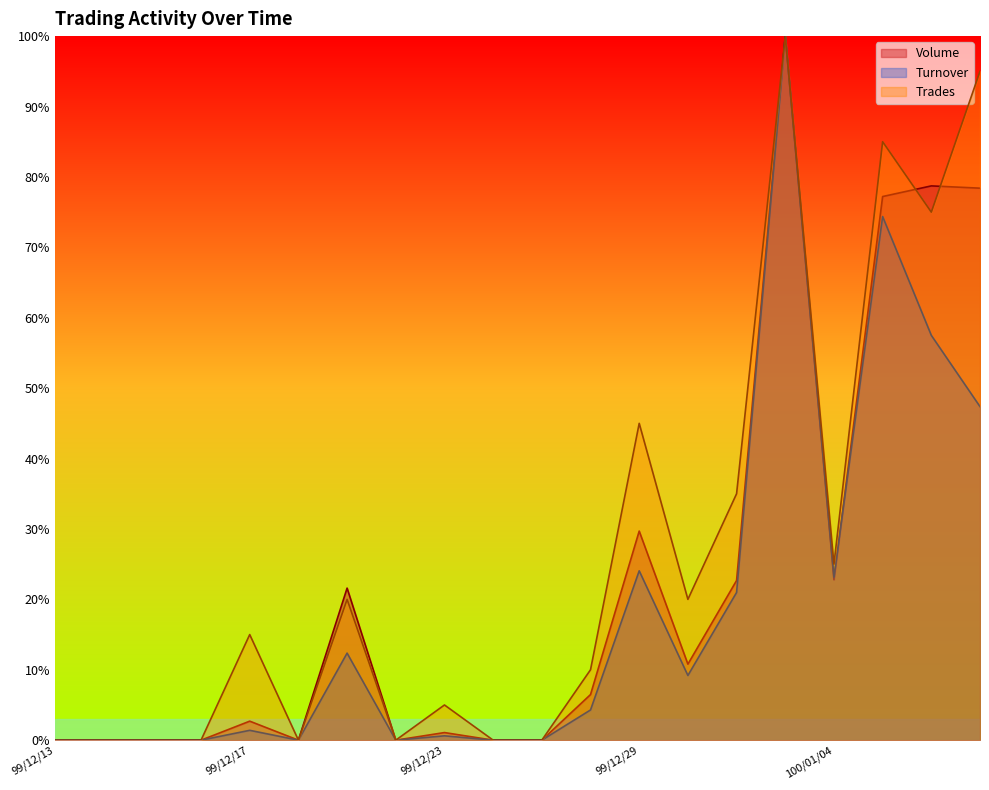

What is the maximum value shown in the chart?

100.0